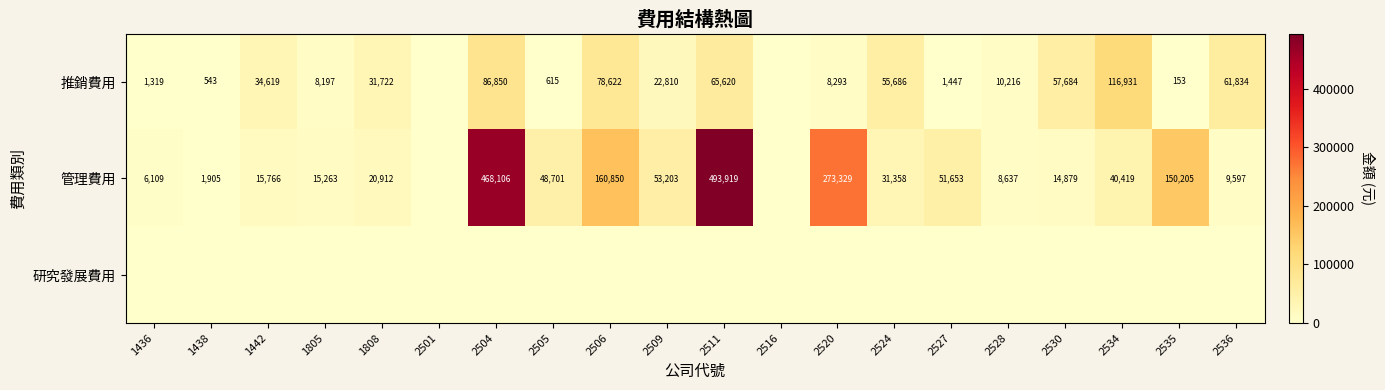

The 管理費用 series shows 273329 at 2520. True or false?

True